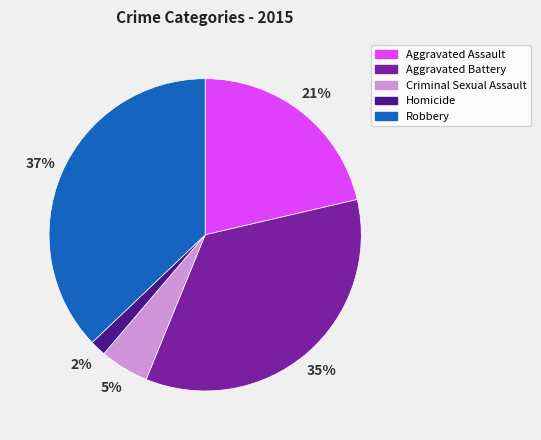

Which has a higher value, Aggravated Assault or Aggravated Battery?

Aggravated Battery